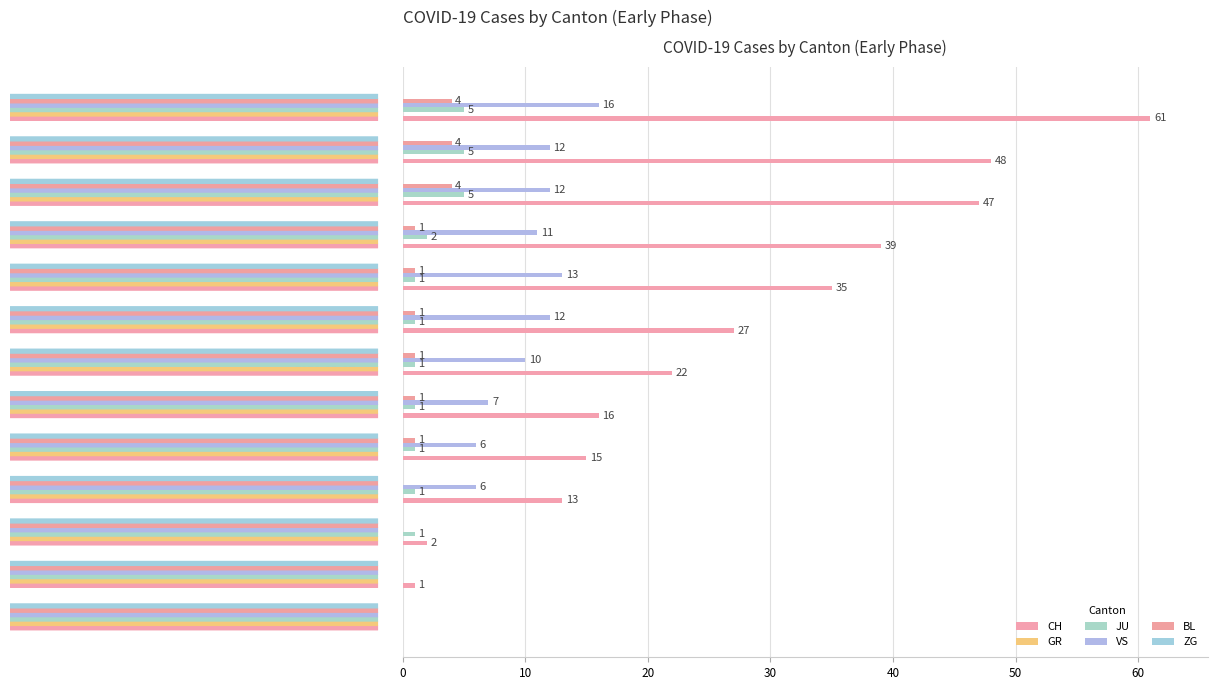

Which series has the largest total across all categories?

CH